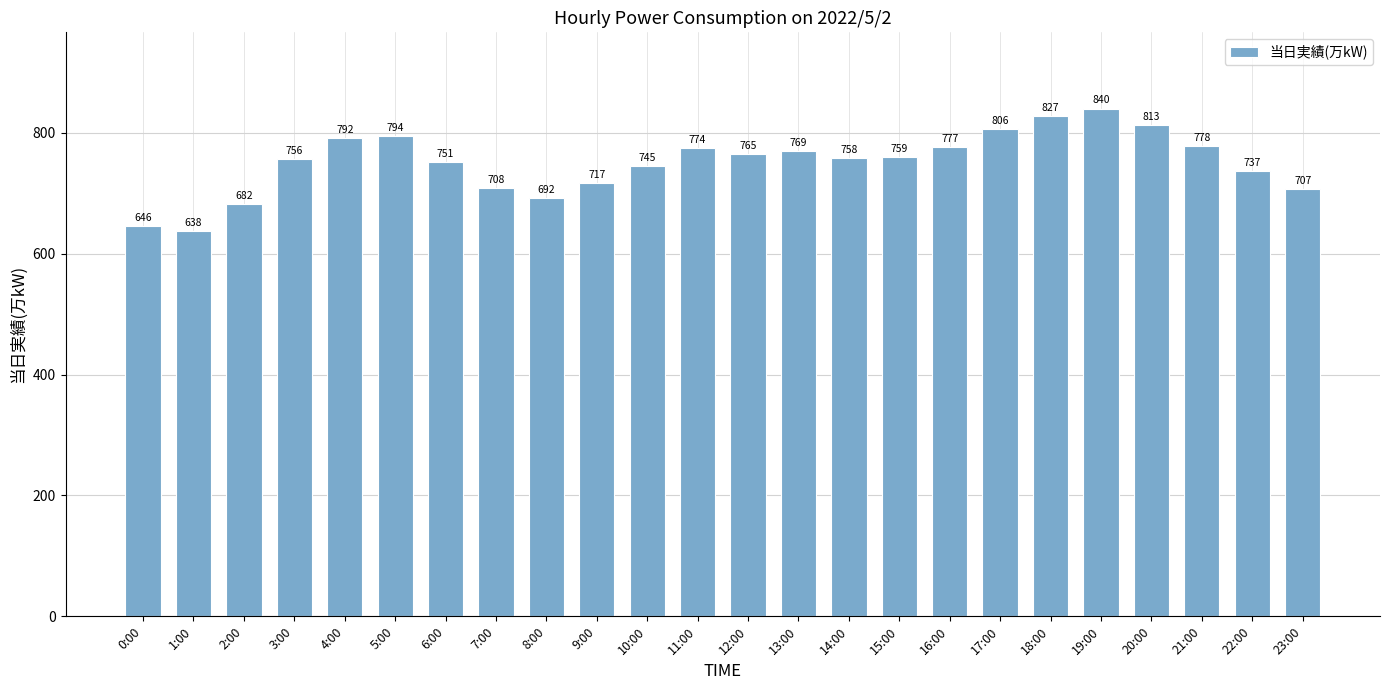

What is the value of the 19th bar from the left?

827